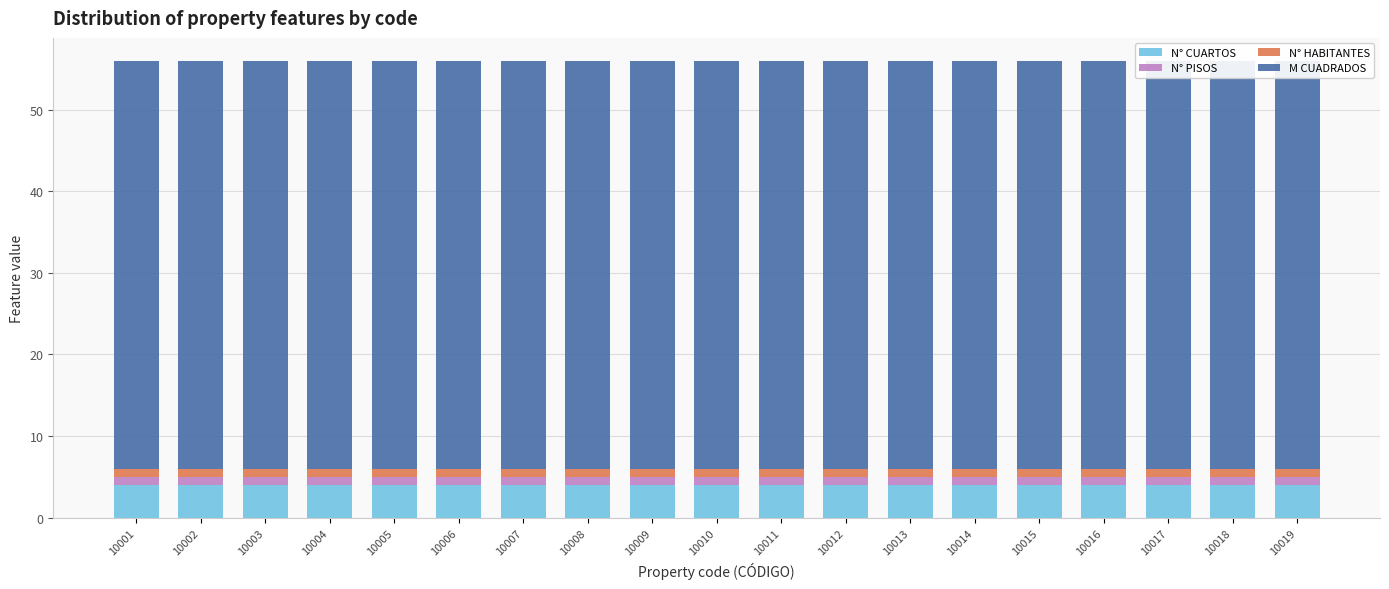

What is the lowest value of the N° PISOS series?

1